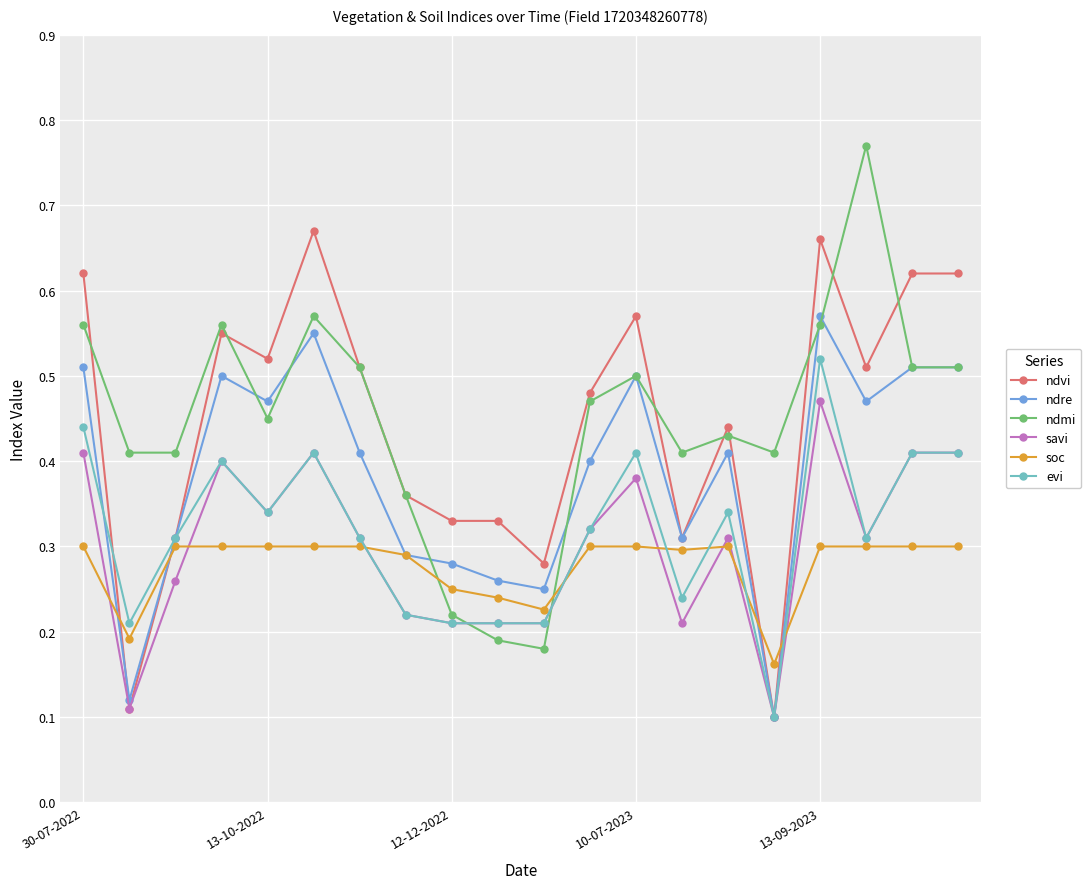

How many intersections are there between savi and ndmi?

2